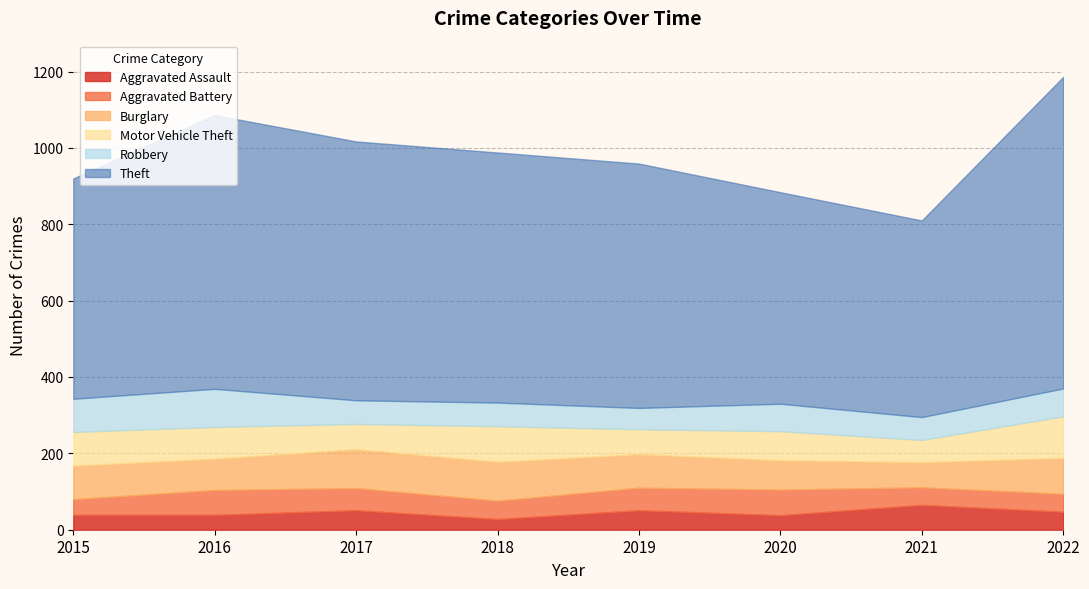

Reading right to left, extract all data points from this chart.

Aggravated Assault: 47	65	38	51	28	51	39	39
Aggravated Battery: 47	46	67	59	48	58	65	41
Burglary: 94	66	77	88	102	102	82	88
Motor Vehicle Theft: 109	58	76	65	93	66	83	88
Robbery: 73	60	72	56	62	62	100	87
Theft: 816	515	554	640	655	678	717	577